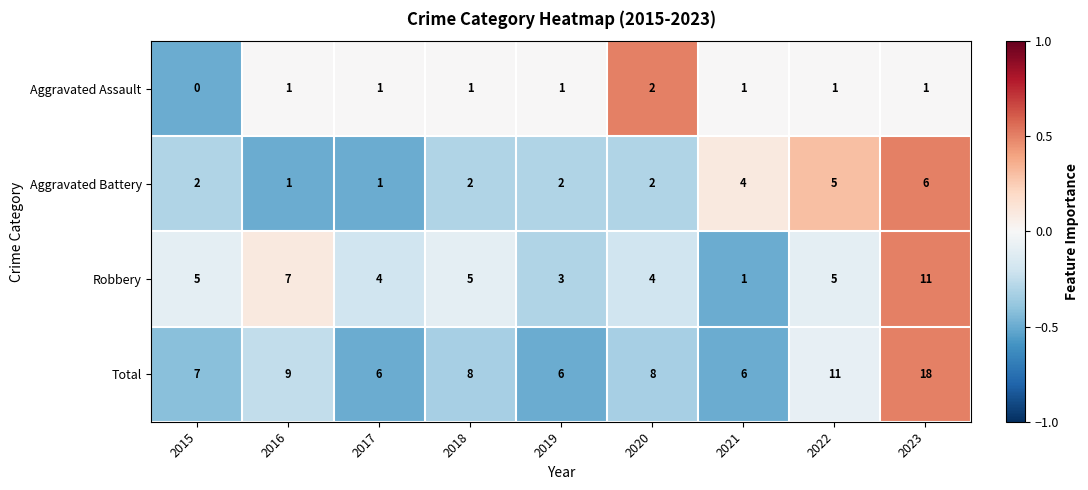

What is the average value of the Robbery series?

5